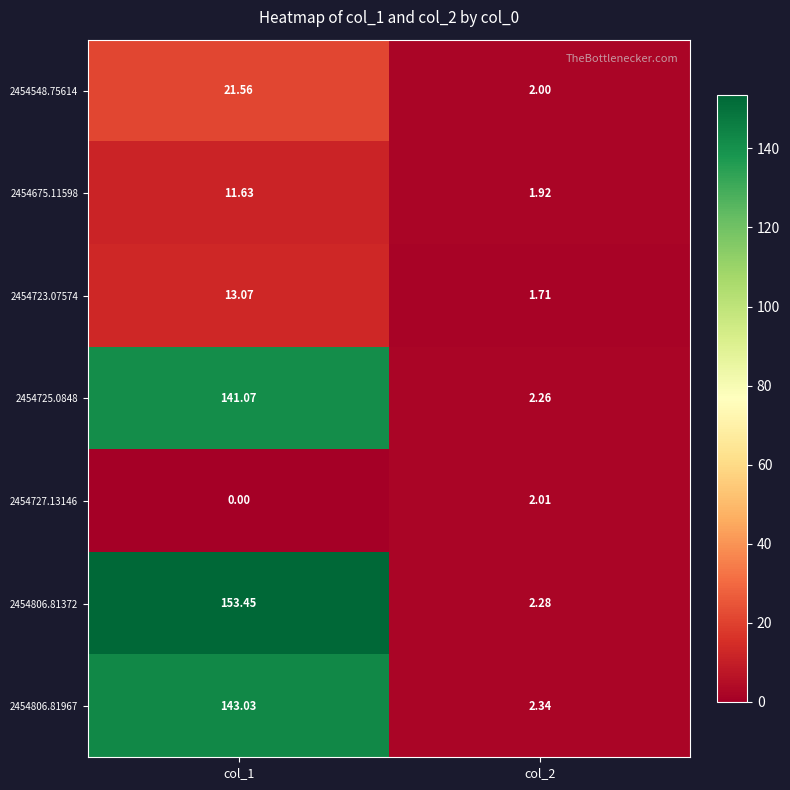

Is the value of 2454806.81967 at col_1 greater than the value of 2454806.81372 at col_2?

Yes